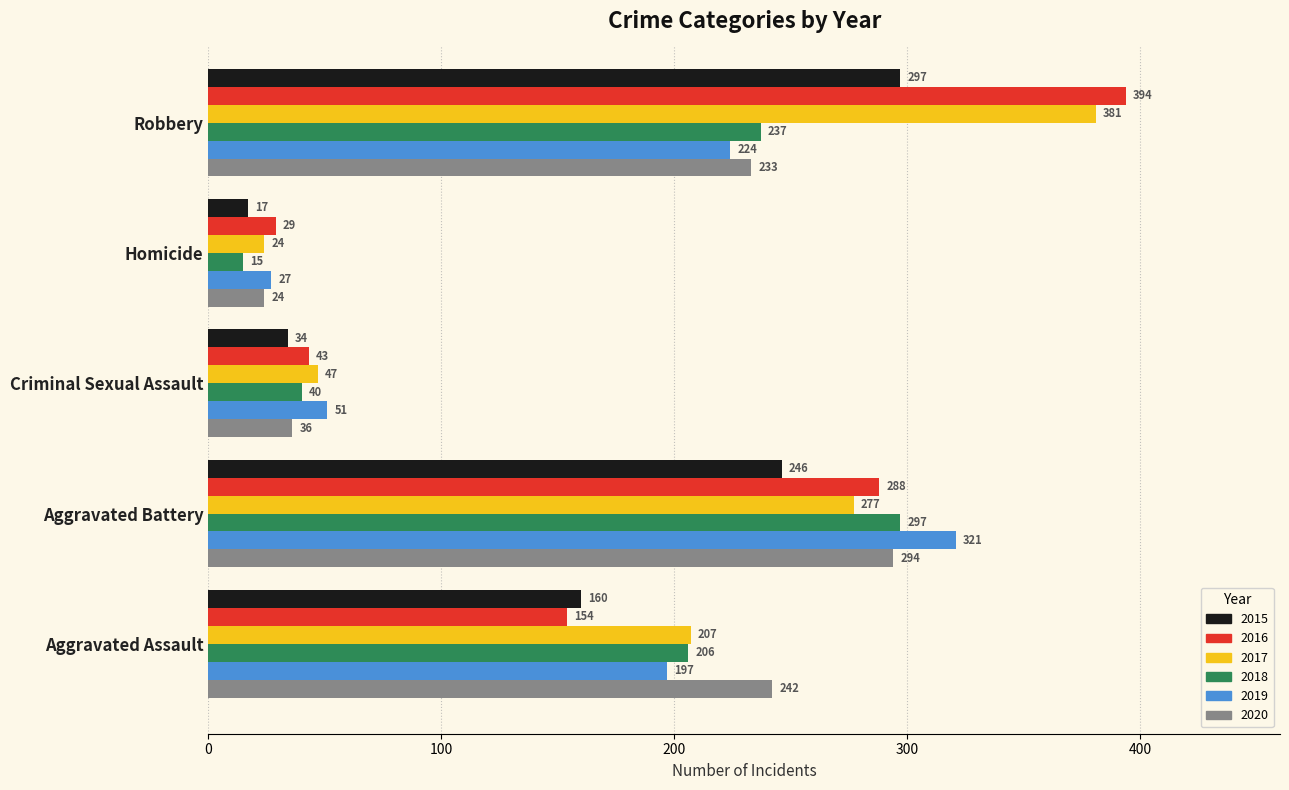

What is the smallest value displayed?

15